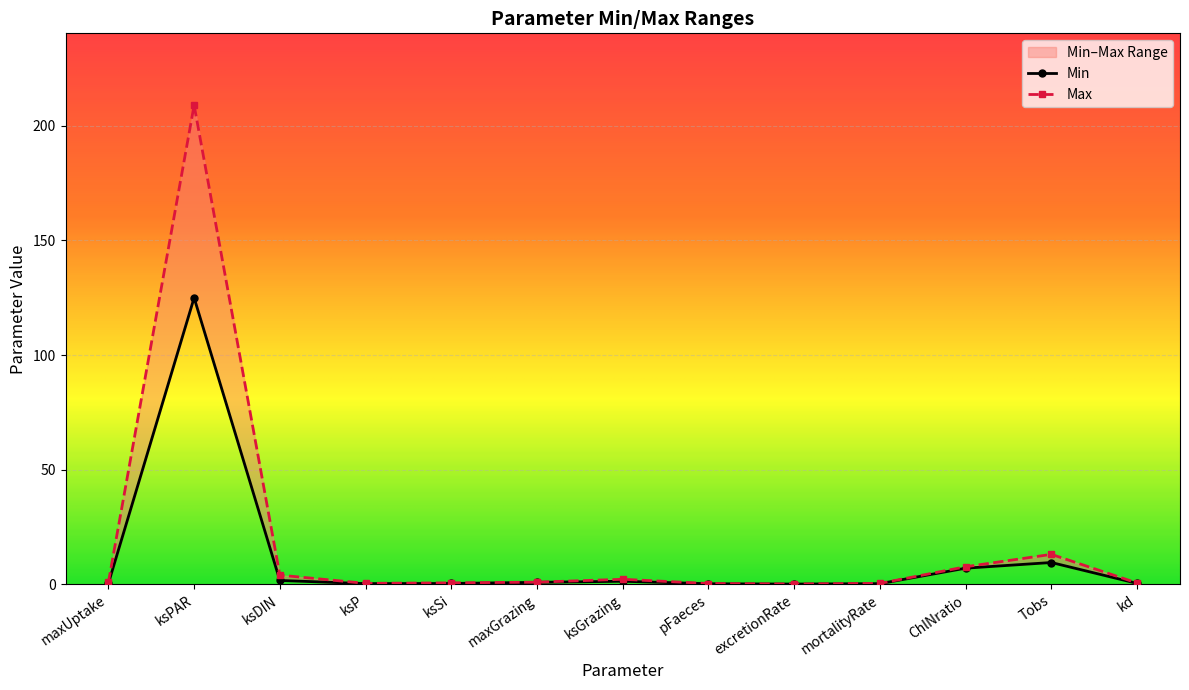

List the labels in order of Min value, smallest first.

excretionRate, pFaeces, mortalityRate, ksP, ksSi, maxUptake, kd, maxGrazing, ksGrazing, ksDIN, ChlNratio, Tobs, ksPAR